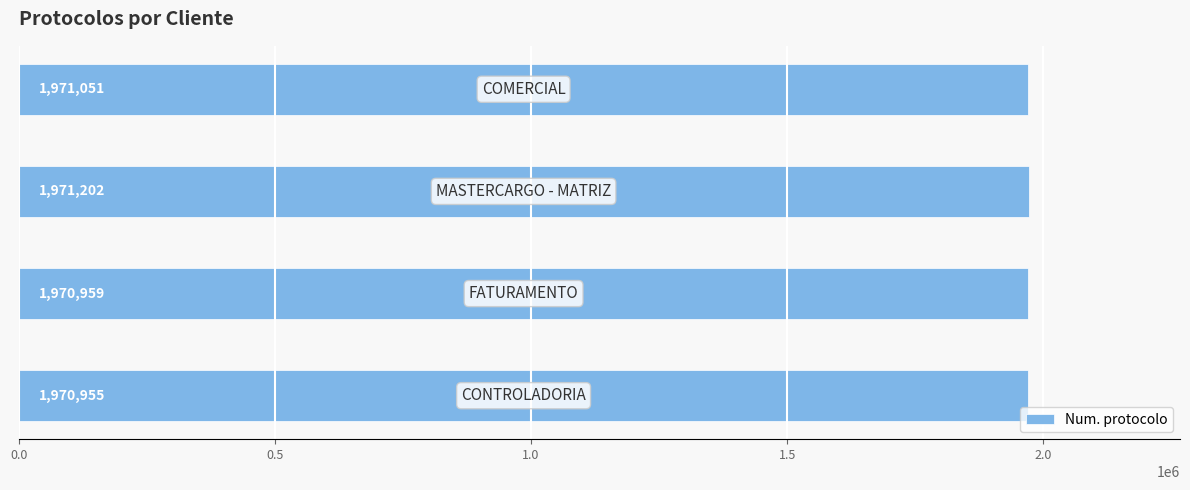

What is the sum of all values?

7884167